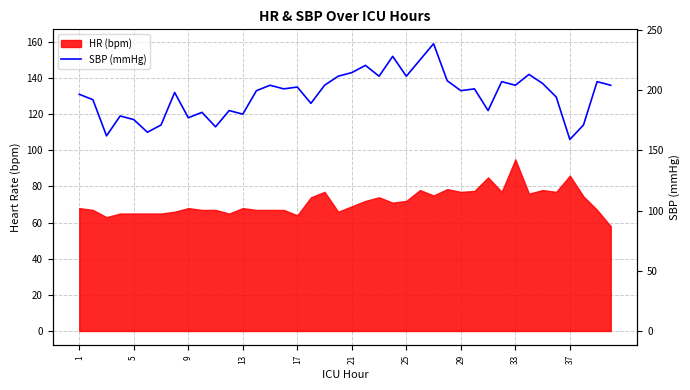

What is the difference between the values at 33 and 22?

23.0